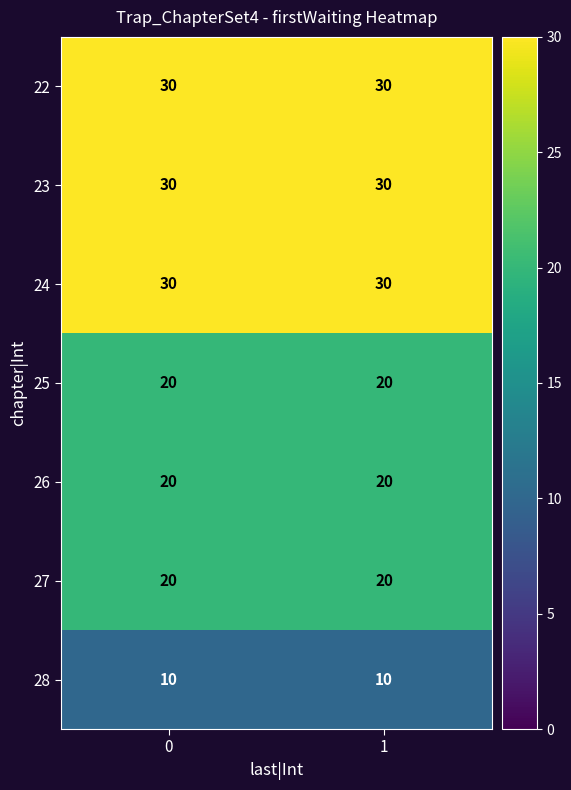

True or false: 27 has a value of 20 at 0.

True